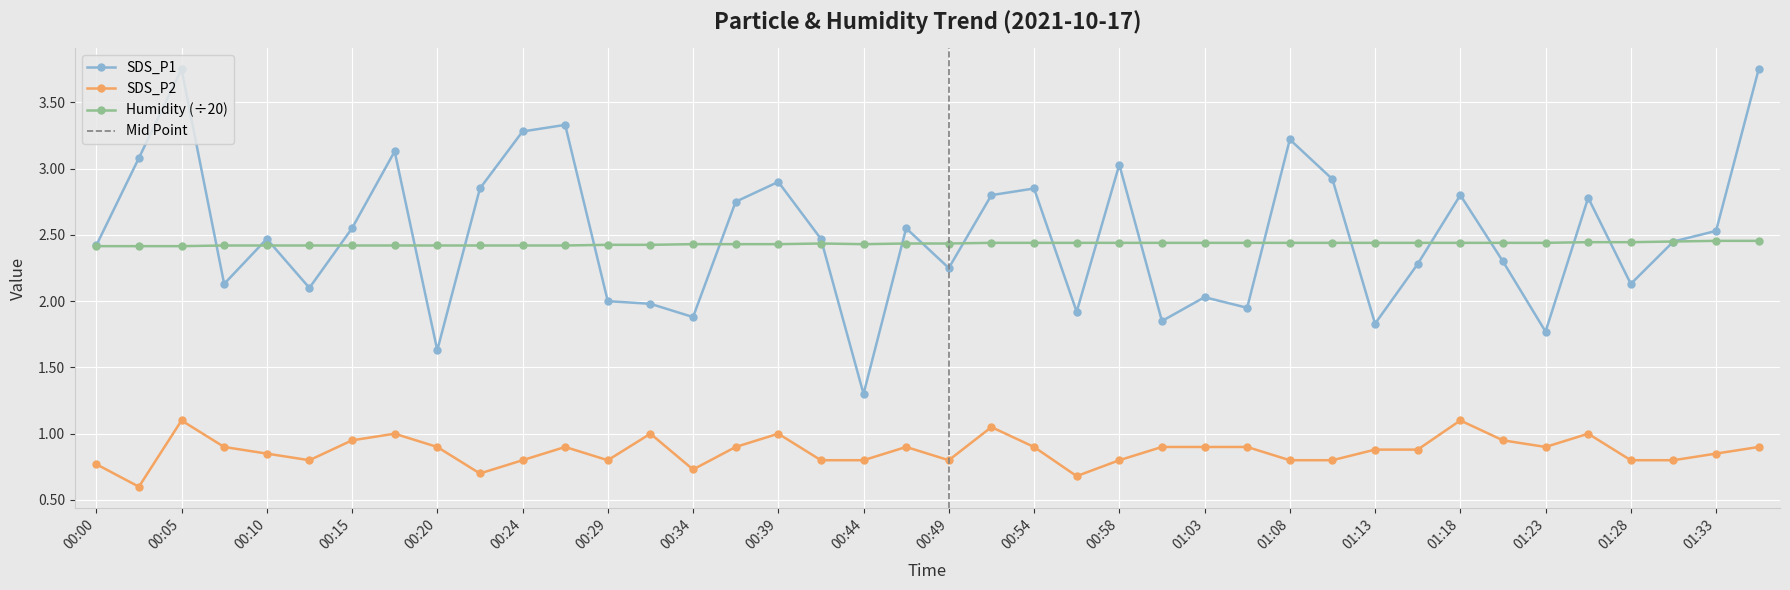

What is the label of the 26th point from the right?

00:34